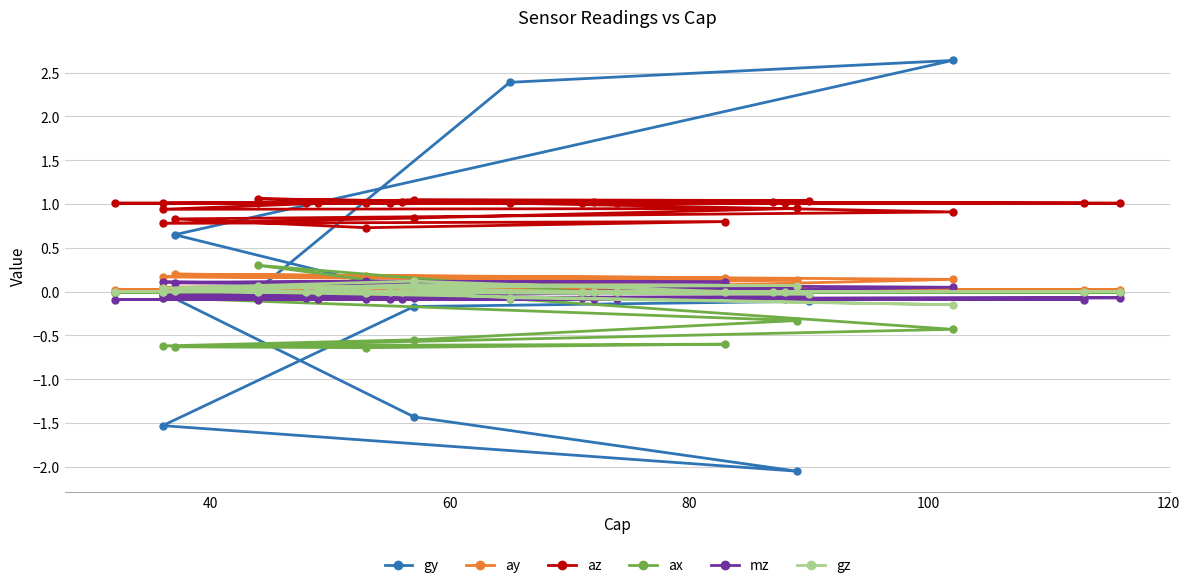

True or false: az and mz cross at least once.

False